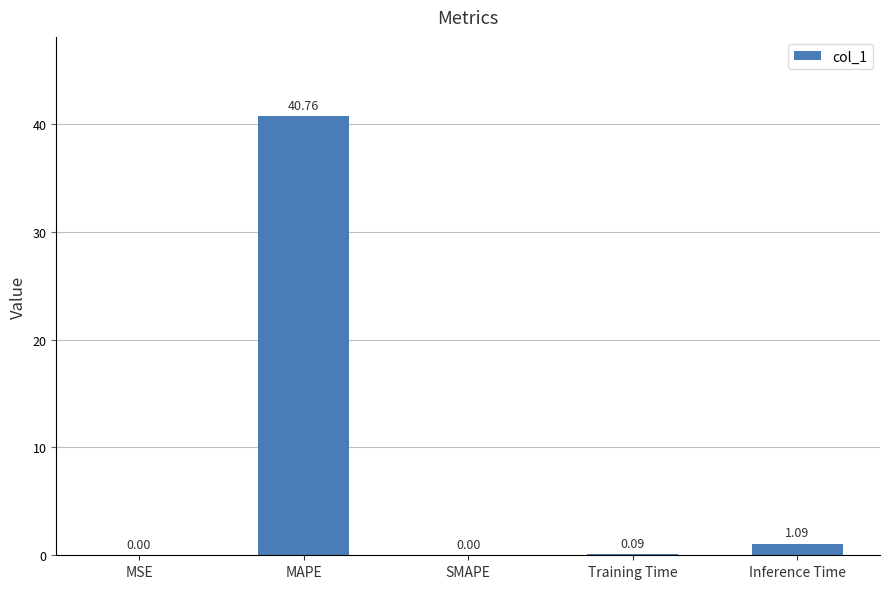

Which category has the highest value across all series?

MAPE